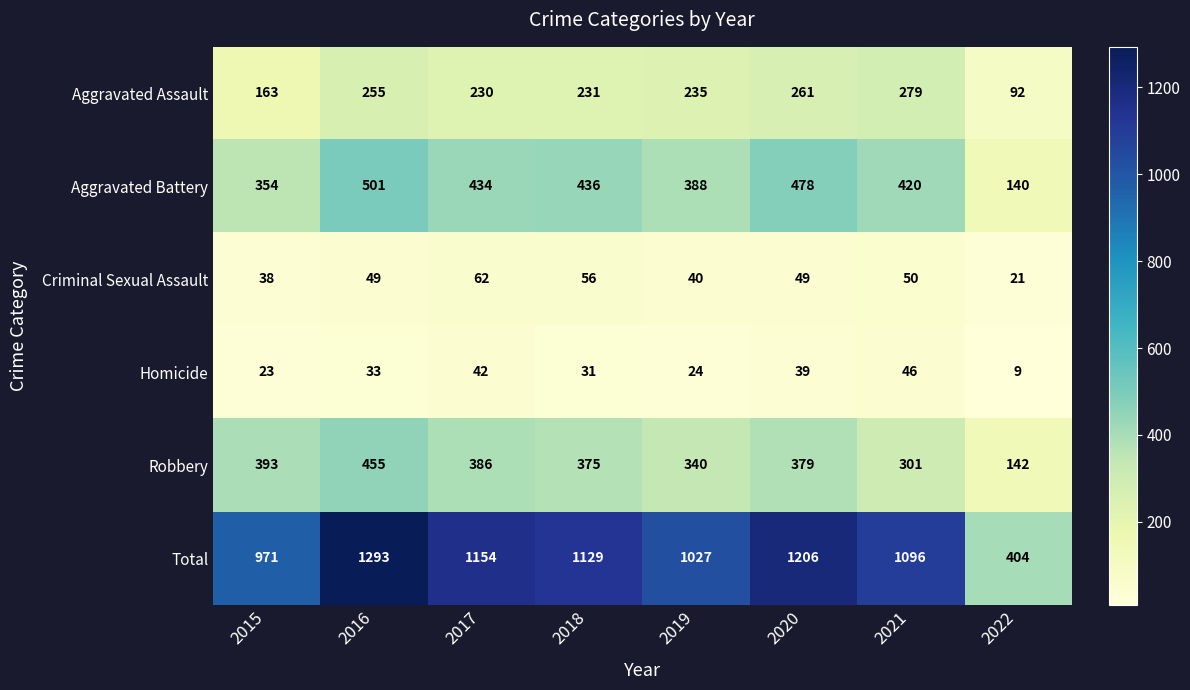

The value of Total at 2018 is 651. True or false?

False